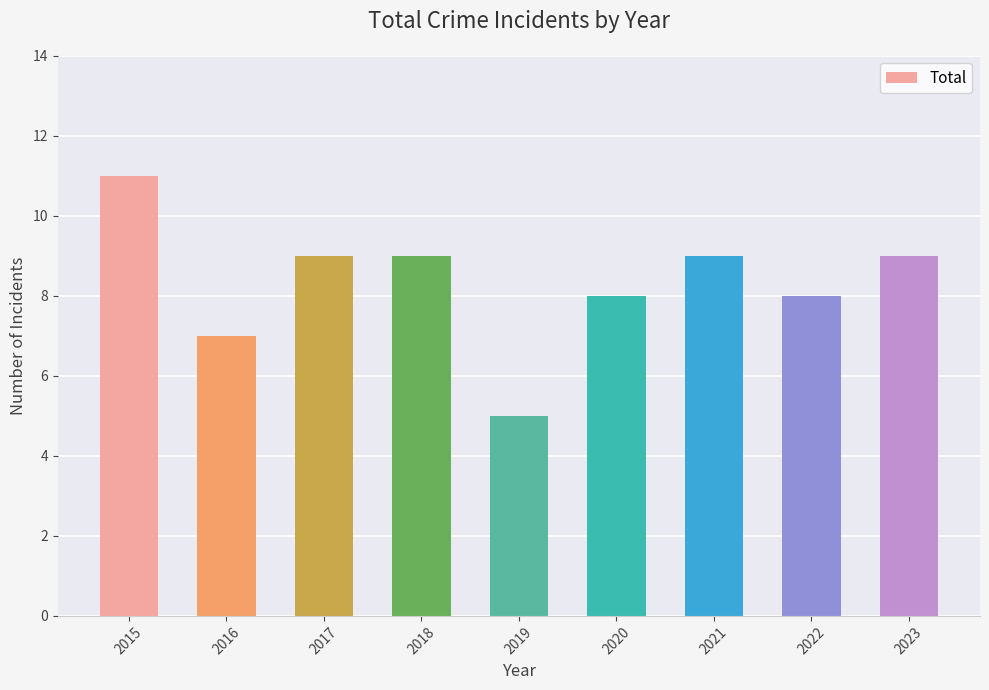

Is it true that the value at 2015 is 11?

True